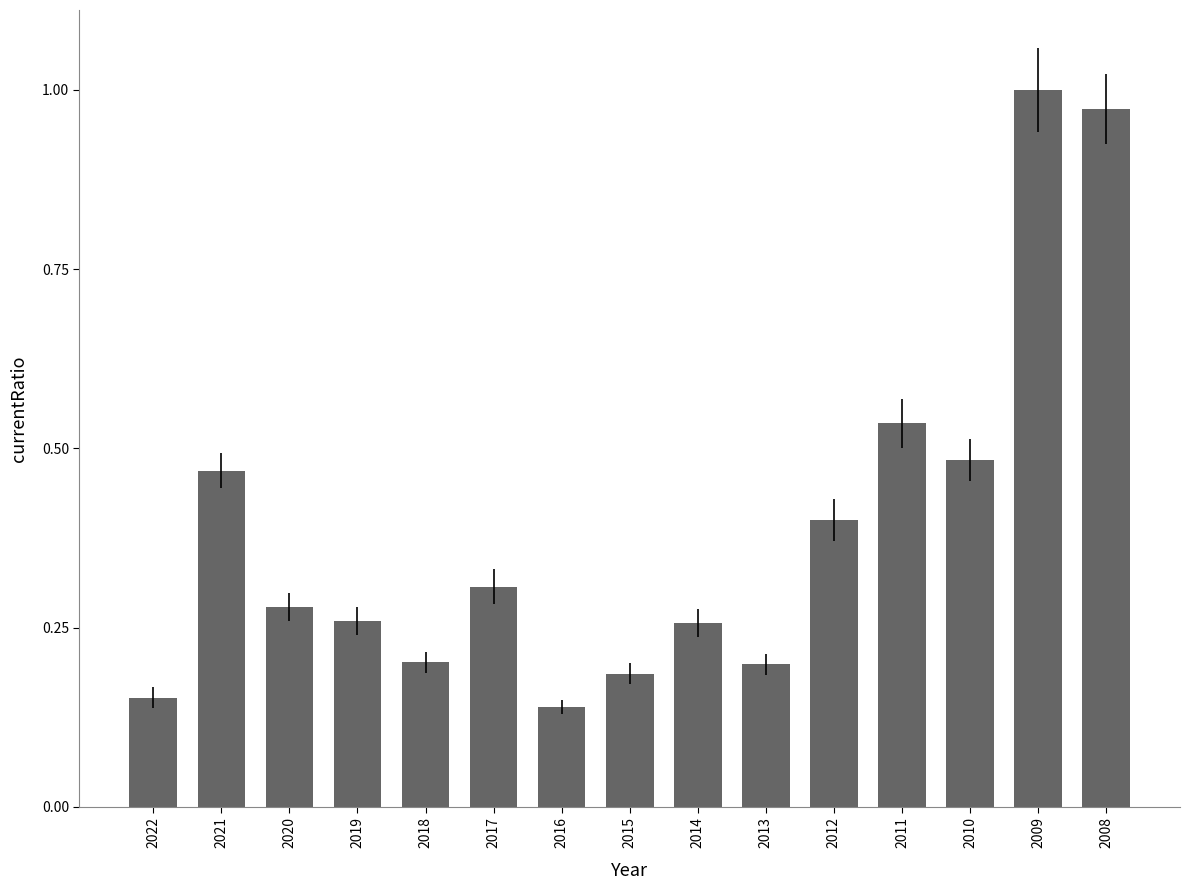

Which label corresponds to the largest value in the chart?

2009